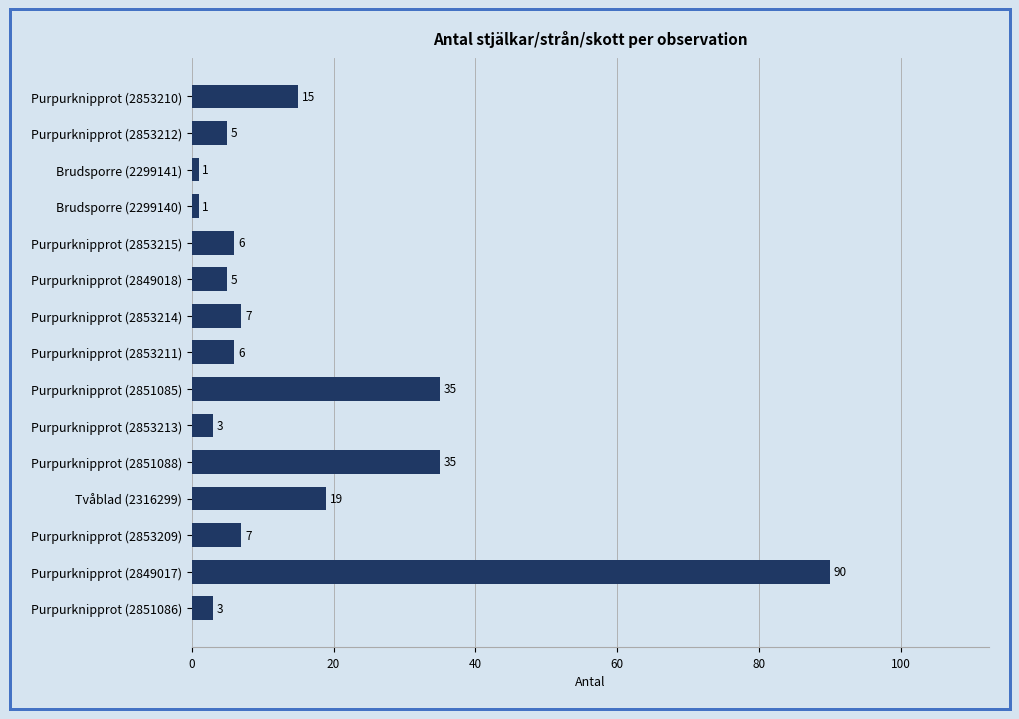

How many bars are there in total?

15